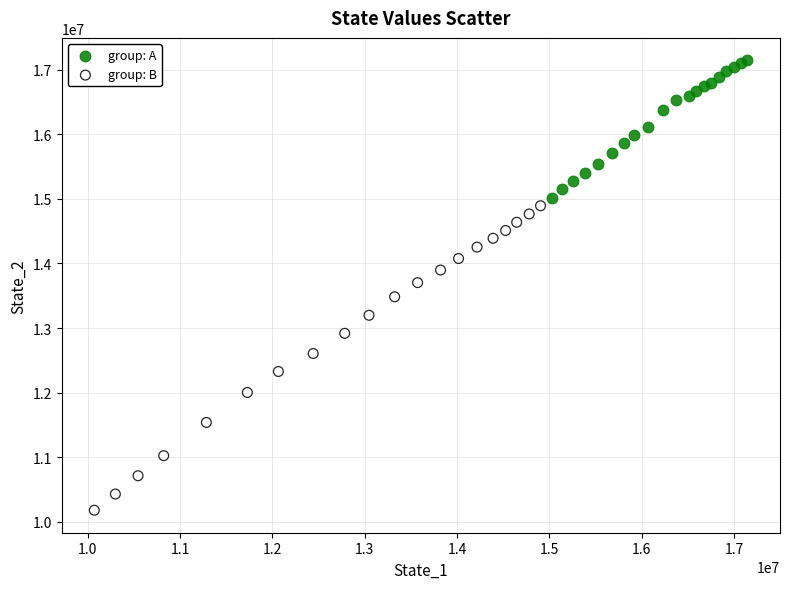

Which series has the largest Y range (max minus min)?

group: B